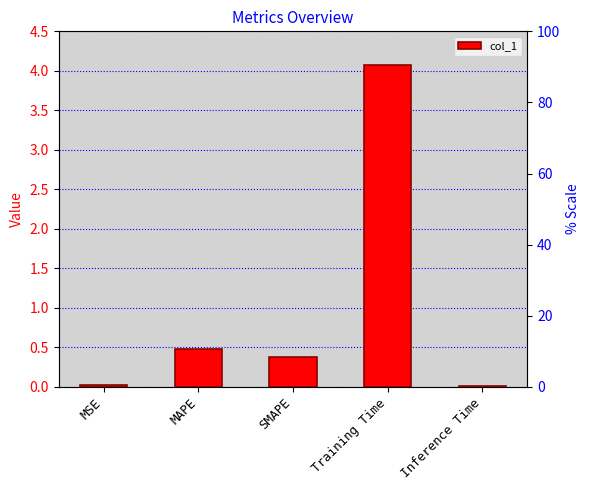

What is the label of the 5th bar from the right?

MSE